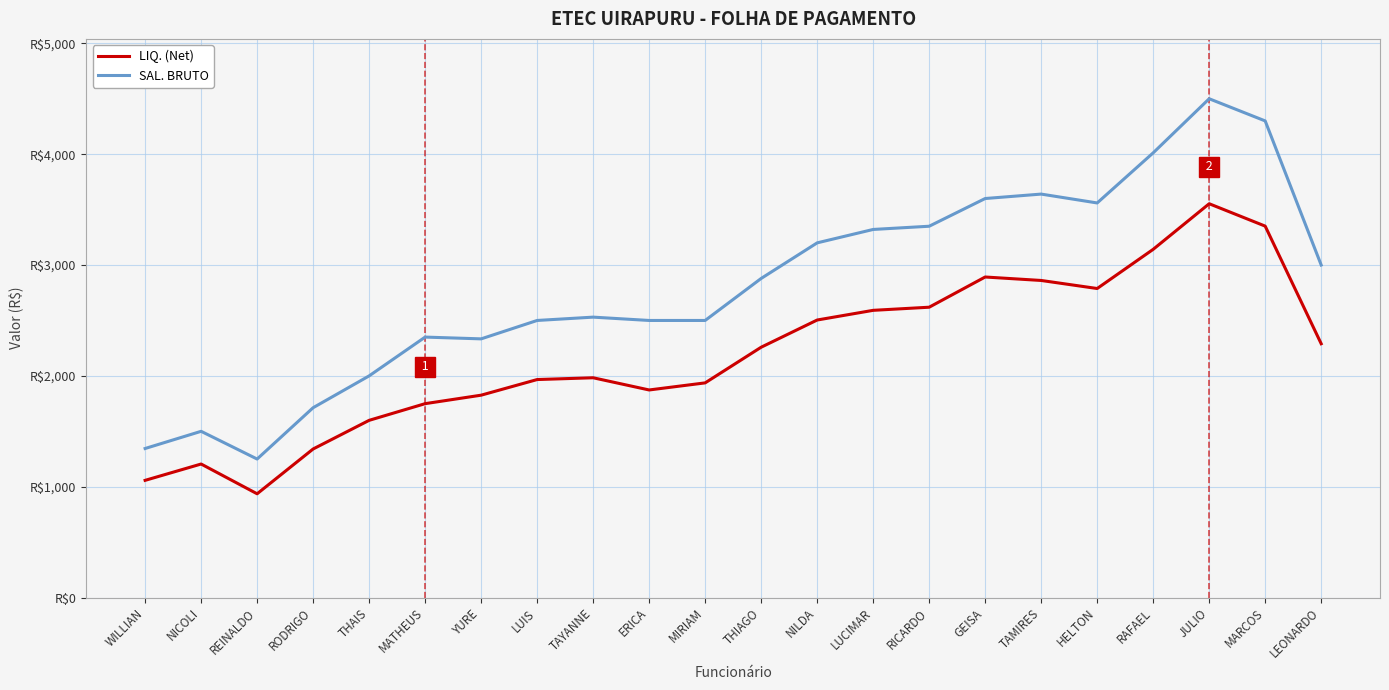

What are all the series names shown in the legend?

LIQ. (Net), SAL. BRUTO